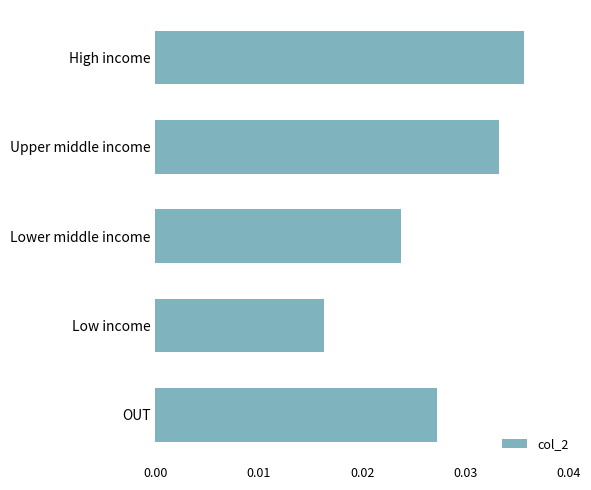

Where is the data nearest to the value 0?

Low income